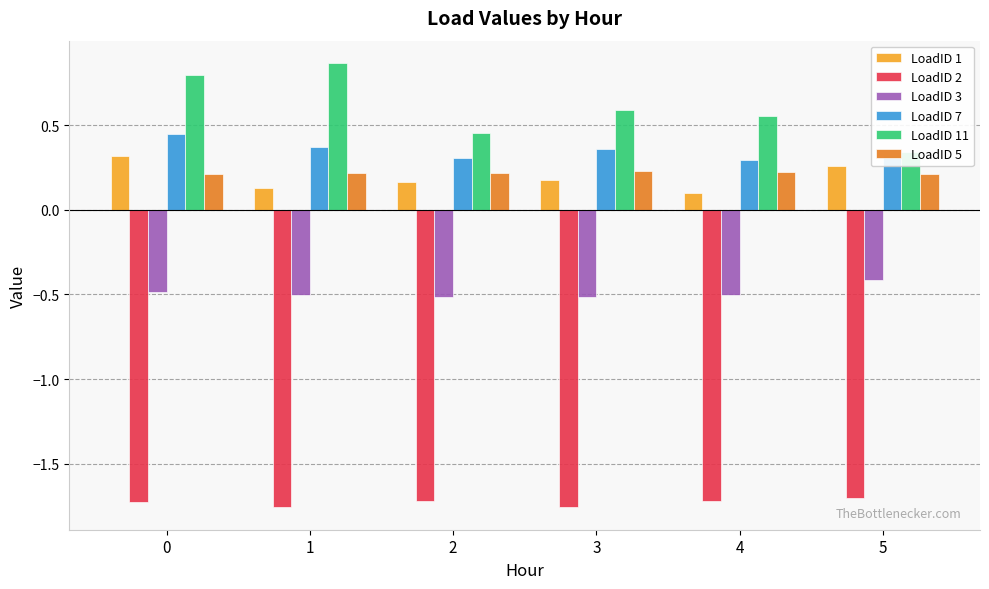

Reading right to left, what are all the values shown in this chart?

LoadID 1: 0.3	0.1	0.2	0.2	0.1	0.3
LoadID 2: -1.7	-1.7	-1.8	-1.7	-1.8	-1.7
LoadID 3: -0.4	-0.5	-0.5	-0.5	-0.5	-0.5
LoadID 7: 0.3	0.3	0.4	0.3	0.4	0.5
LoadID 11: 0.3	0.6	0.6	0.5	0.9	0.8
LoadID 5: 0.2	0.2	0.2	0.2	0.2	0.2